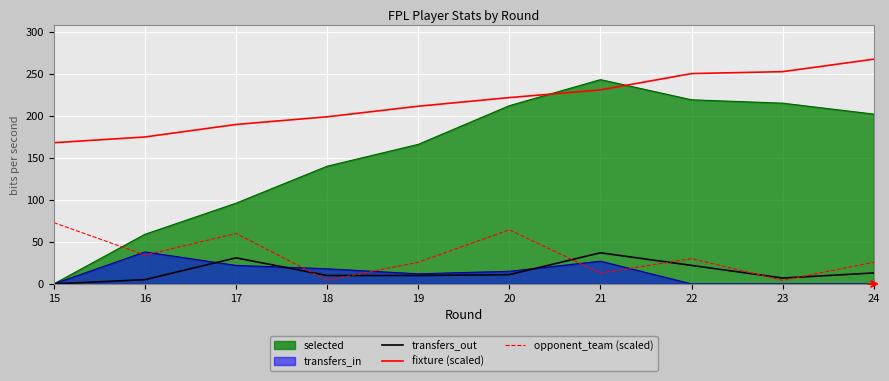

The opponent_team (scaled) series shows 17.6 at 24. True or false?

False